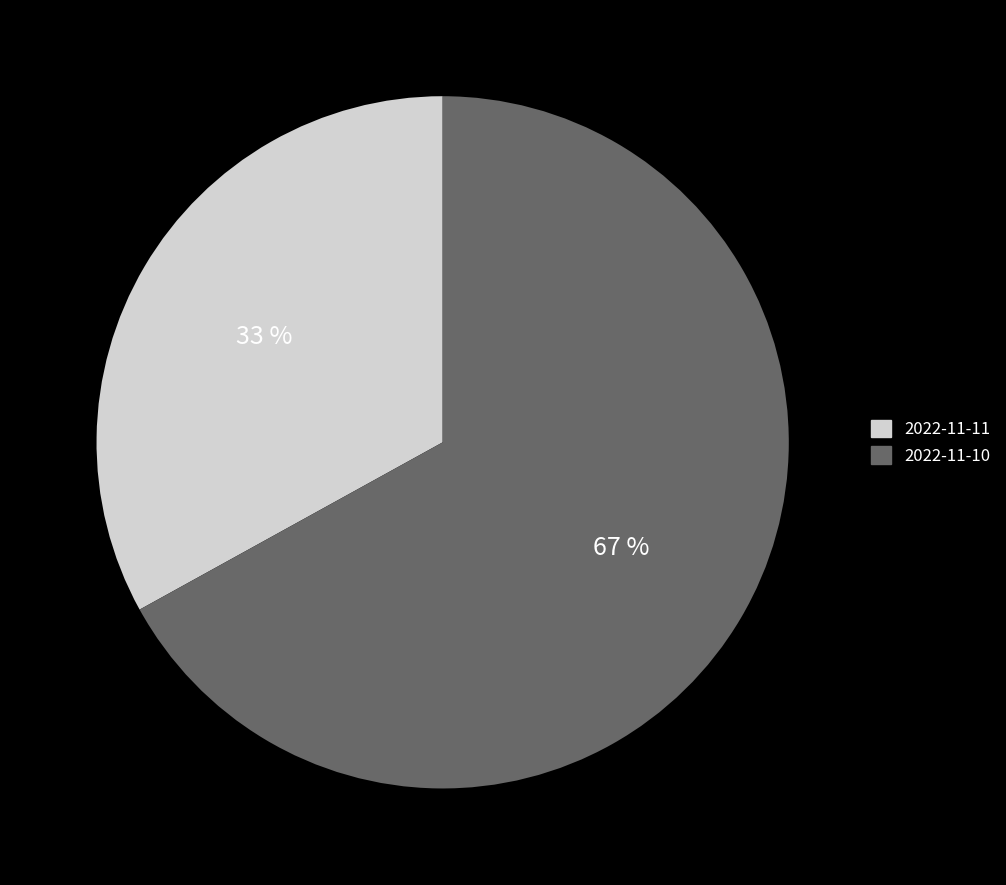

Approximately how many times larger is the value at 2022-11-11 compared to 2022-11-10?

0.5